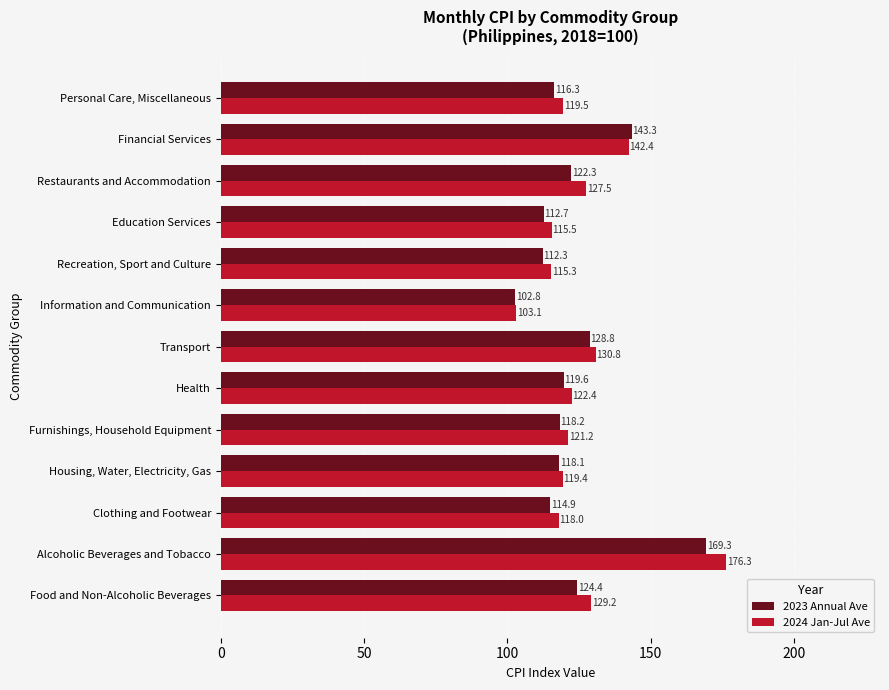

What are all the series names shown in the legend?

2023 Annual Ave, 2024 Jan-Jul Ave